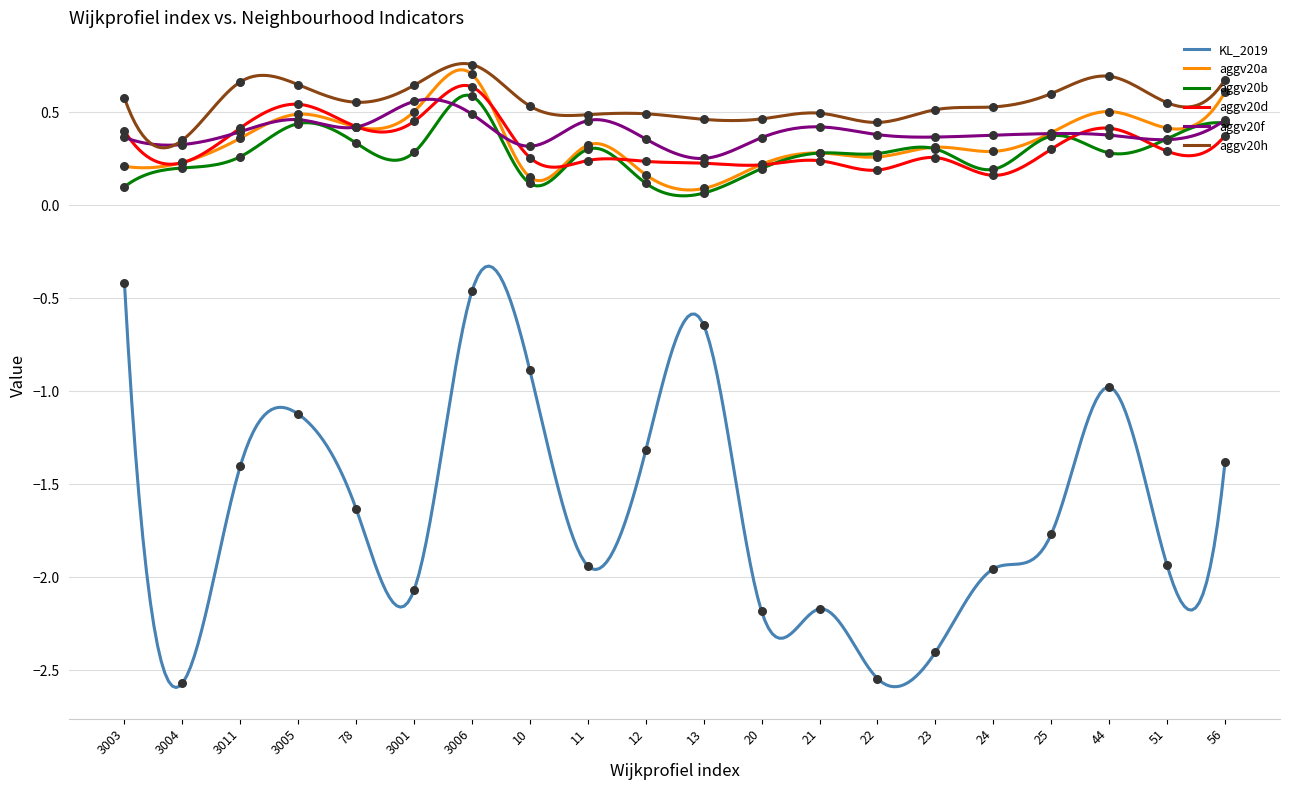

Which series has the widest spread of Y values?

KL_2019